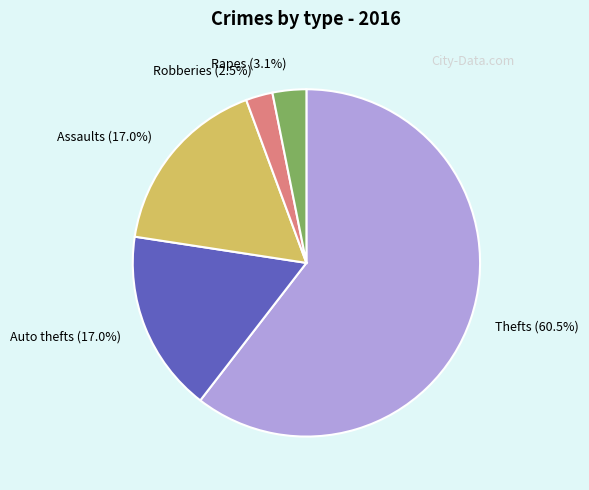

To the nearest percent, what is the average slice percentage?

20%